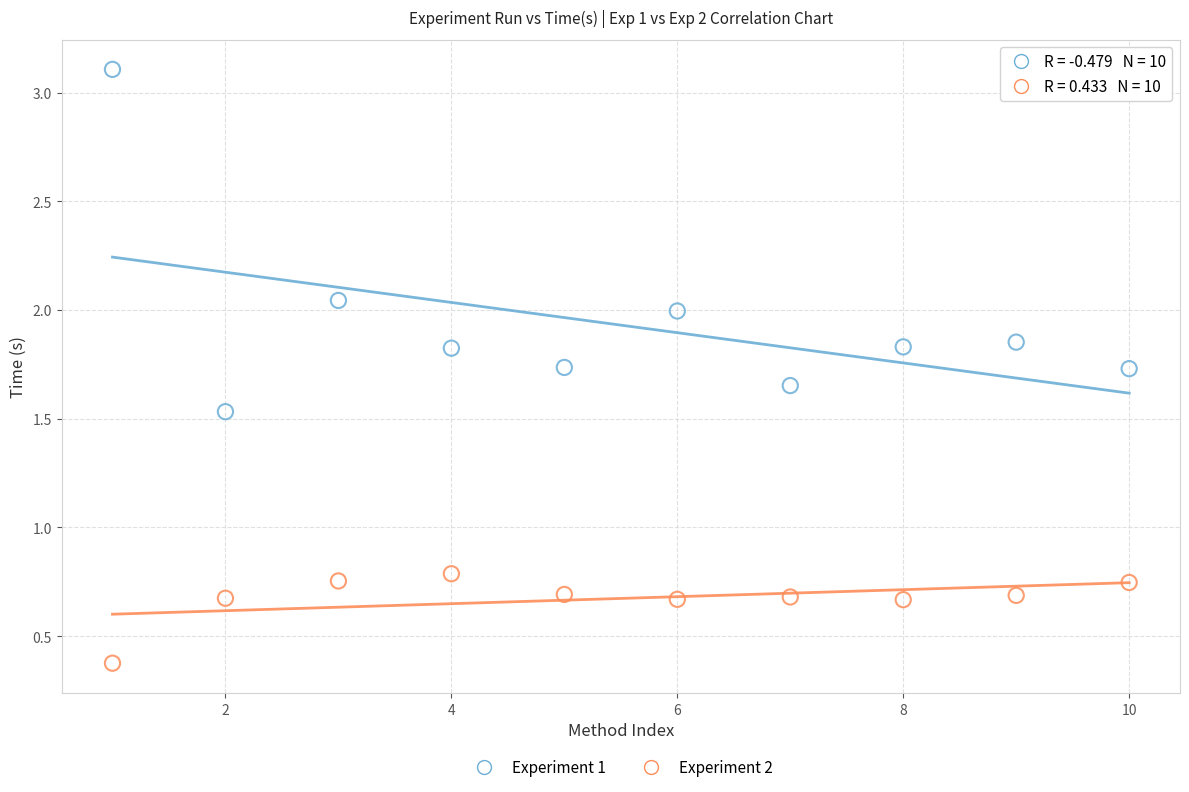

Which series has the largest Y range (max minus min)?

Experiment 1